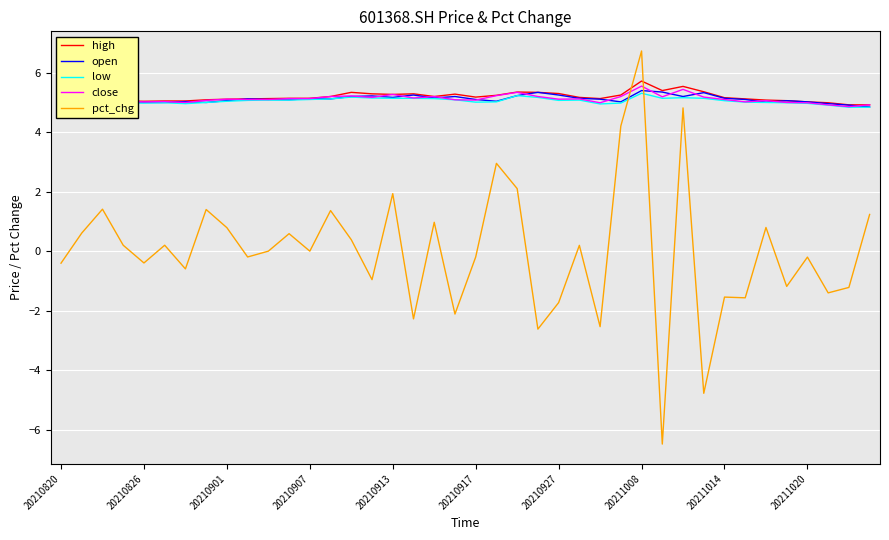

How many categories are shown in the chart?

40